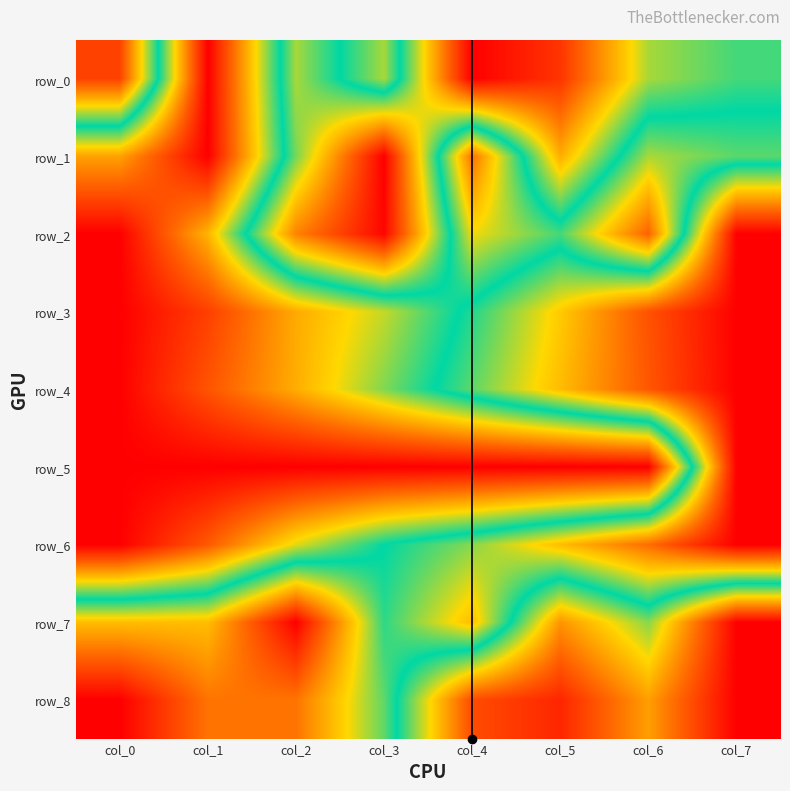

What is the total value across all series at col_5?

4.5